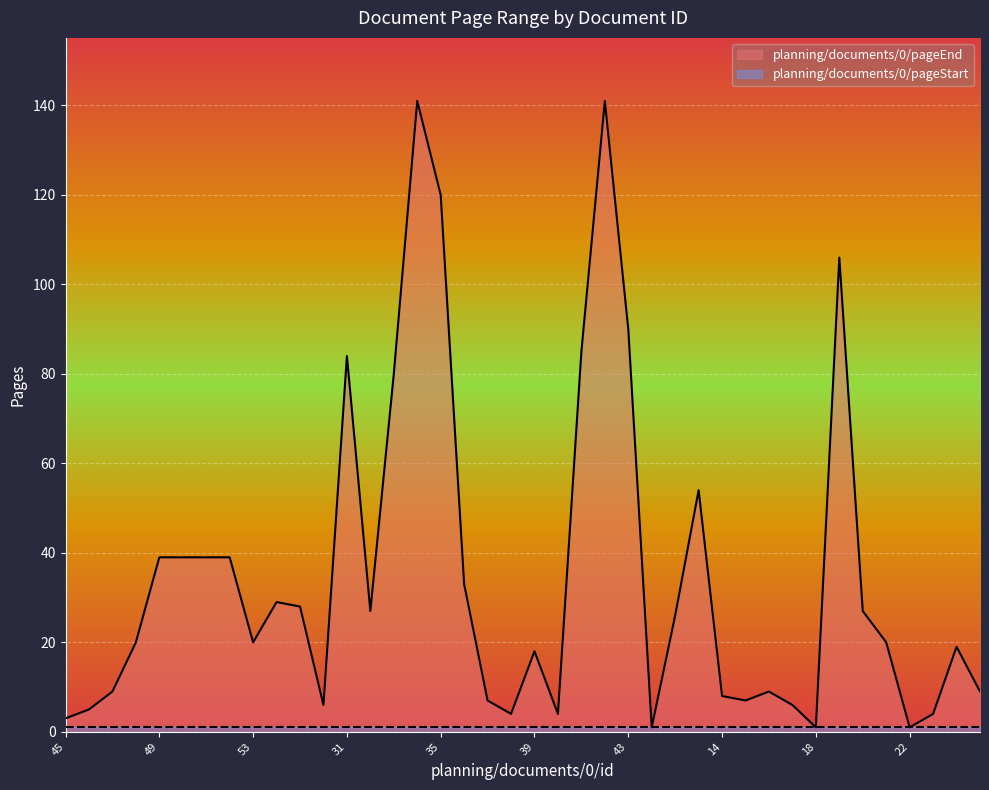

List the labels in order of value, largest first.

34, 42, 35, 19, 43, 41, 31, 33, 13, 49, 50, 51, 52, 36, 24, 25, 32, 20, 12, 48, 53, 21, 7, 39, 47, 16, 8, 14, 37, 15, 26, 17, 46, 38, 40, 23, 45, 44, 18, 22